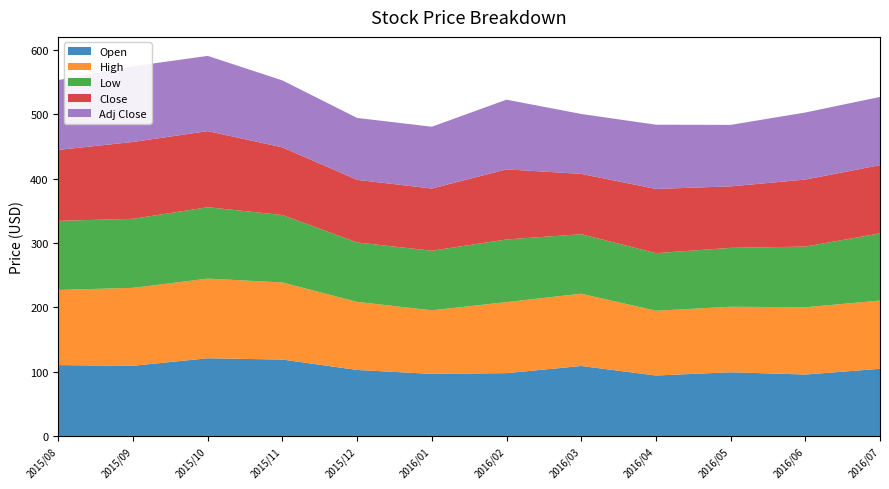

Reading left to right, transcribe all the data shown in this chart.

Open: 2015/08=110.2	2015/09=109.1	2015/10=120.8	2015/11=118.8	2015/12=102.6	2016/01=96.5	2016/02=97.7	2016/03=108.8	2016/04=94.0	2016/05=99.0	2016/06=95.5	2016/07=104.4
High: 2015/08=116.9	2015/09=121.2	2015/10=123.8	2015/11=119.9	2015/12=105.8	2016/01=98.9	2016/02=110.4	2016/03=112.4	2016/04=100.7	2016/05=101.9	2016/06=104.6	2016/07=106.2
Low: 2015/08=107.4	2015/09=107.3	2015/10=111.0	2015/11=104.8	2015/12=92.4	2016/01=92.6	2016/02=97.4	2016/03=92.5	2016/04=89.5	2016/05=91.5	2016/06=94.4	2016/07=104.4
Close: 2015/08=110.3	2015/09=119.5	2015/10=118.3	2015/11=105.3	2015/12=97.3	2016/01=96.7	2016/02=109.0	2016/03=93.7	2016/04=99.9	2016/05=95.6	2016/06=104.2	2016/07=106.1
Adj Close: 2015/08=108.6	2015/09=117.6	2015/10=116.9	2015/11=104.1	2015/12=96.2	2016/01=96.1	2016/02=108.3	2016/03=93.2	2016/04=99.9	2016/05=95.6	2016/06=104.2	2016/07=106.1